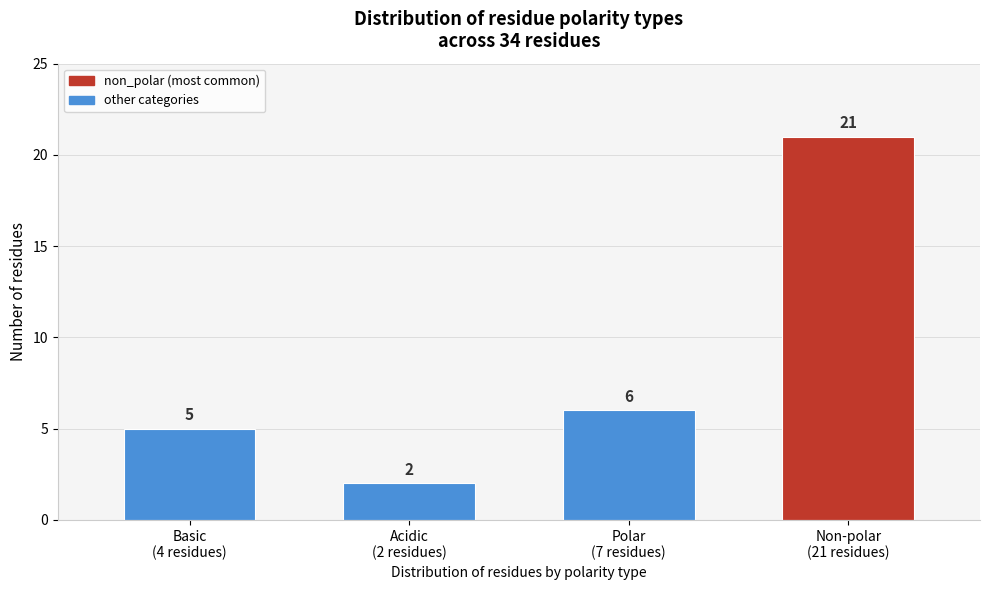

Reading right to left, extract all data points from this chart.

21	6	2	5